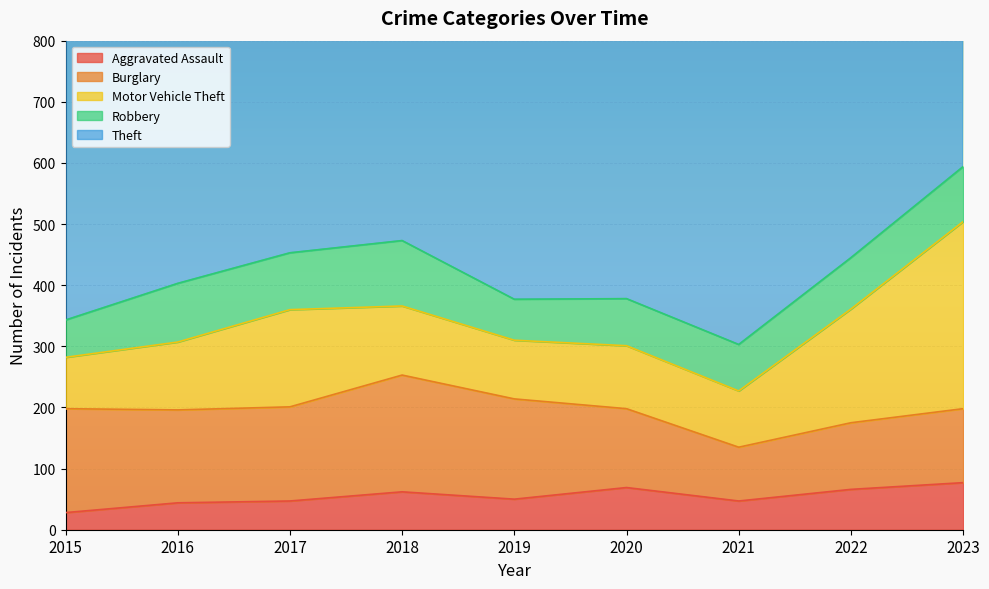

True or false: Robbery has a value of 36 at 2015.

False